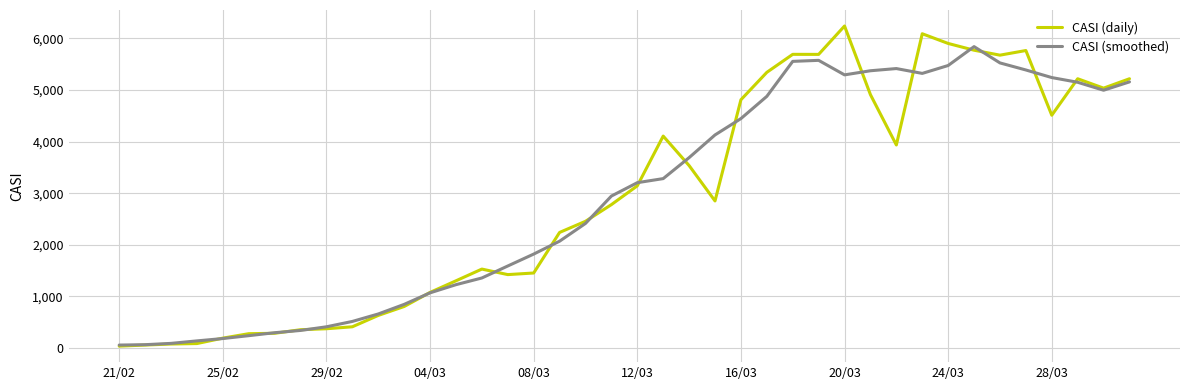

Rank the series by their maximum value, from lowest to highest.

CASI (smoothed), CASI (daily)